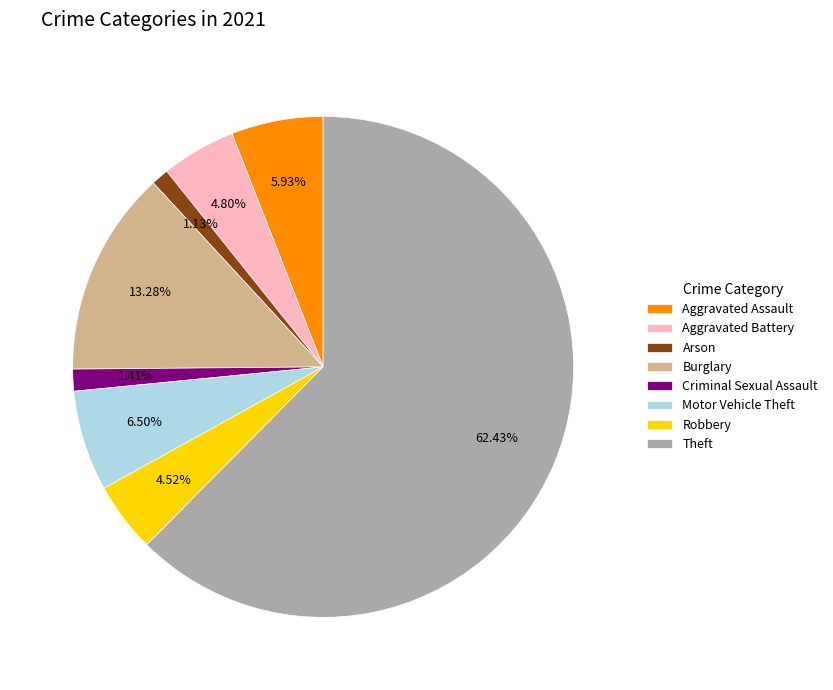

Does any single category account for the majority?

Yes